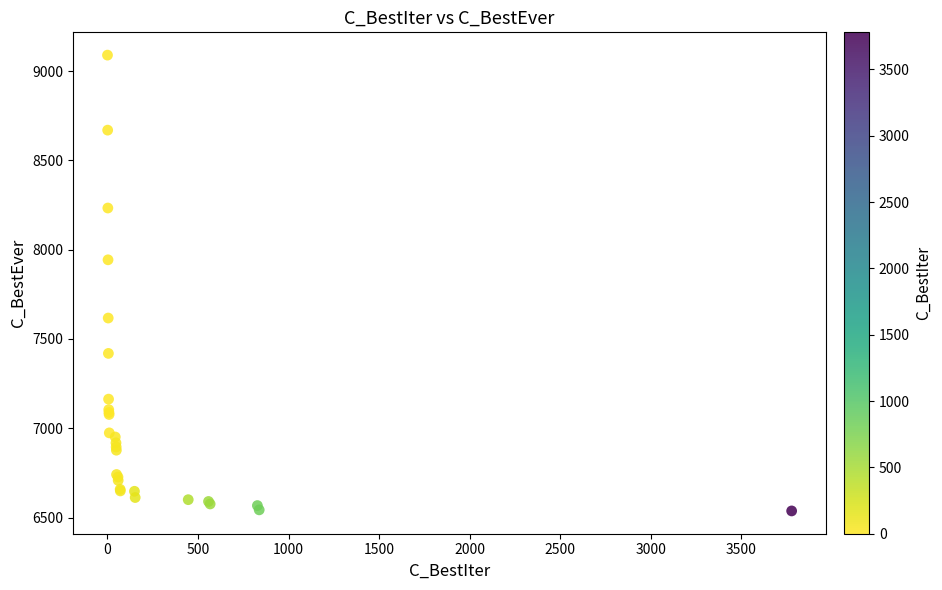

What Y value in the scatter plot is closest to 7813?

7943